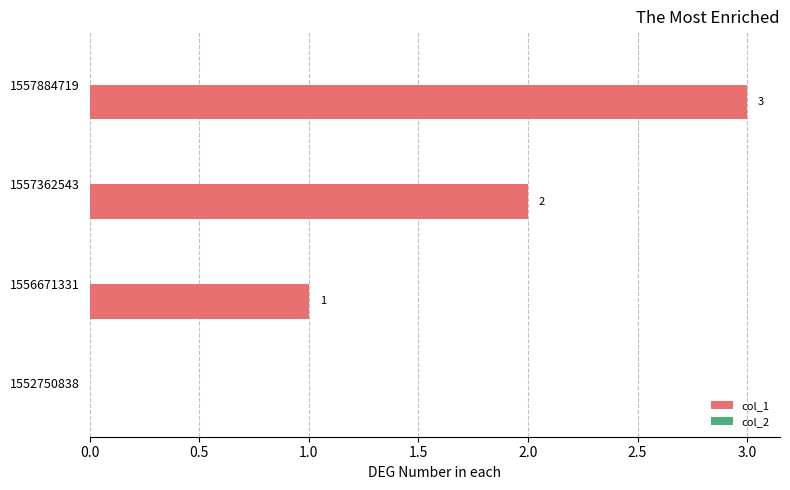

What is the change in value from 1556671331 to 1557362543?

+1